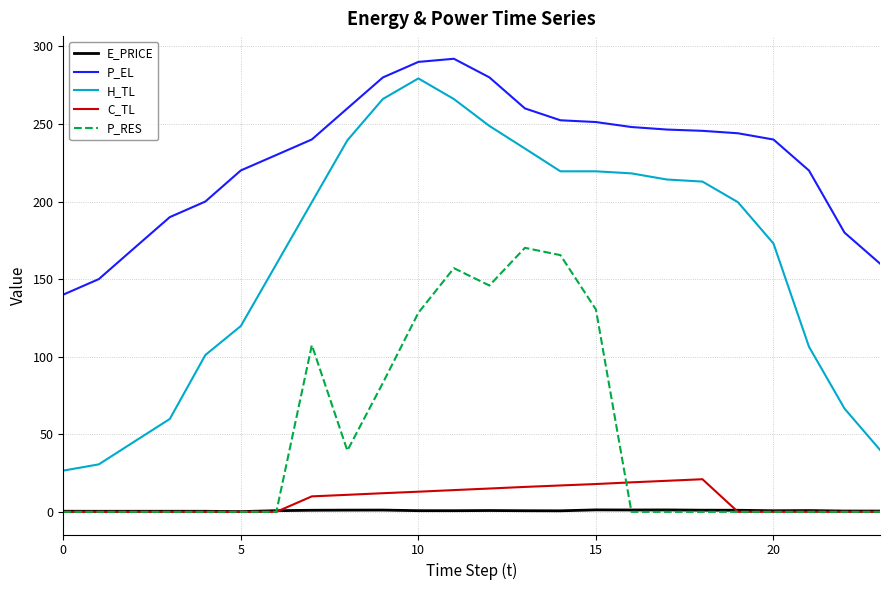

Which series has the widest spread of values?

H_TL